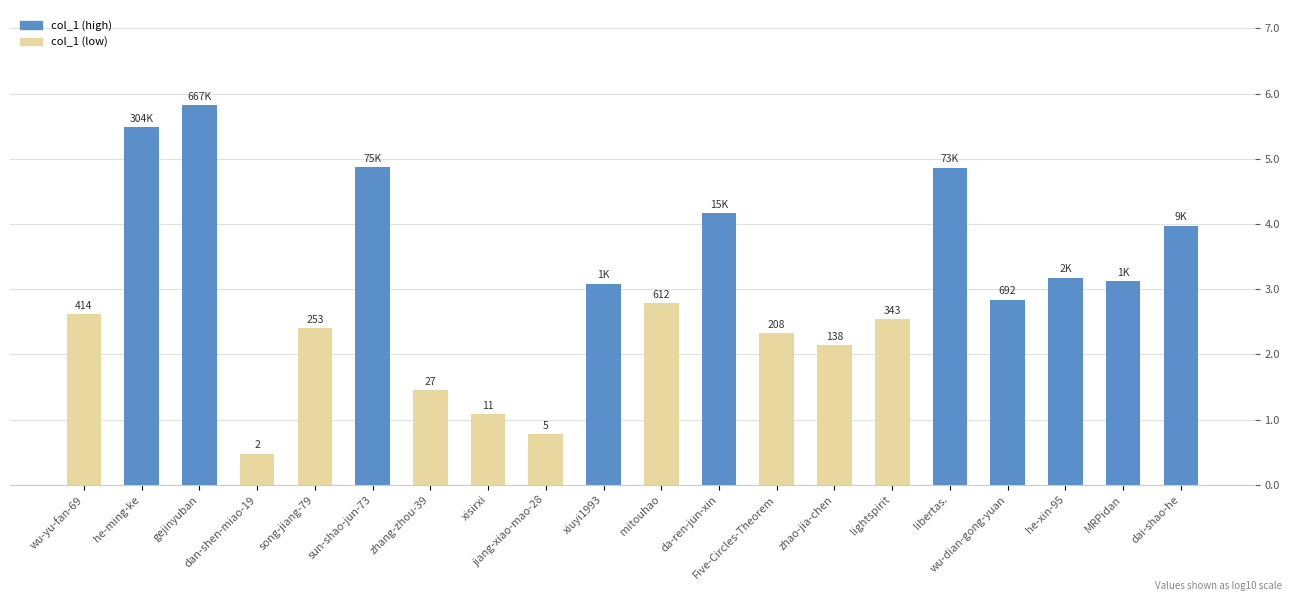

What is the label of the 5th bar from the right?

libertas.